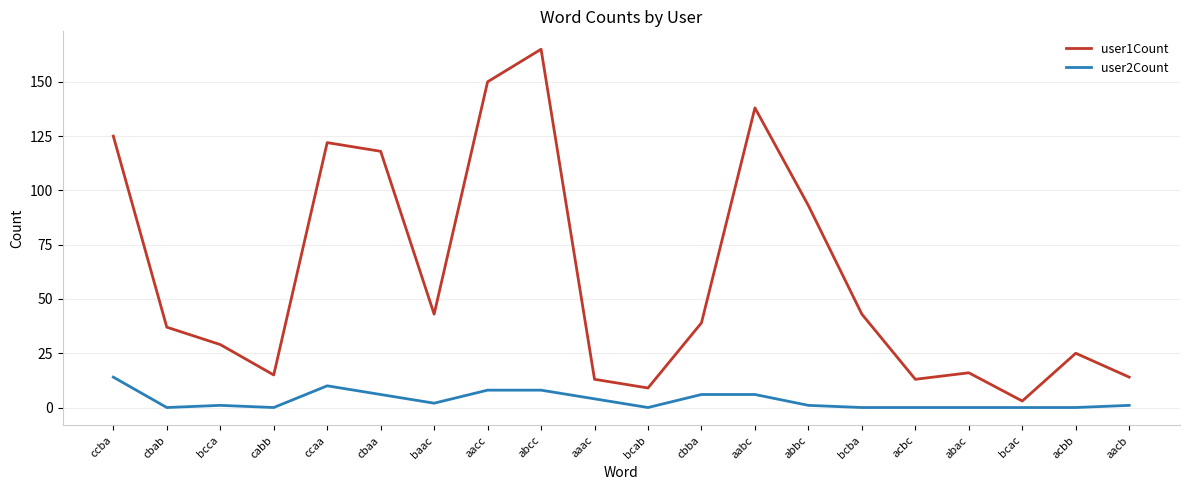

What value does the user1Count series have at bcba, to the nearest 10?

40